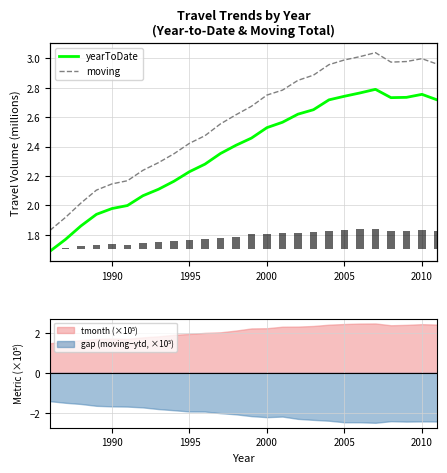

How many data points does each series have?

26